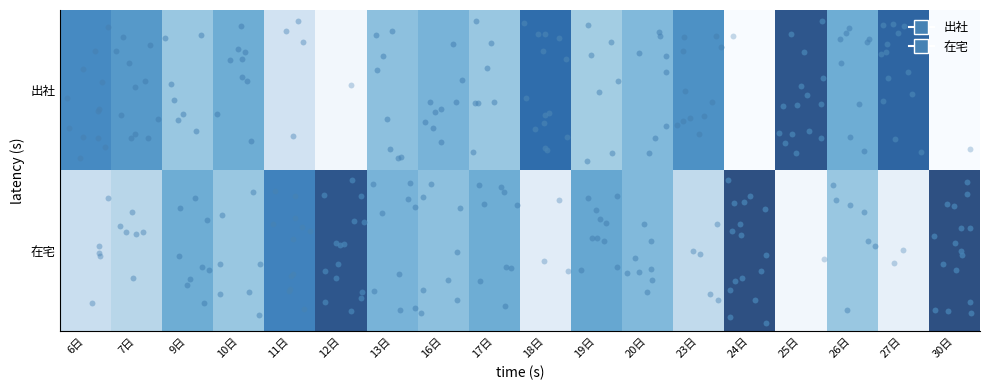

Which label corresponds to the largest value in the chart?

24日